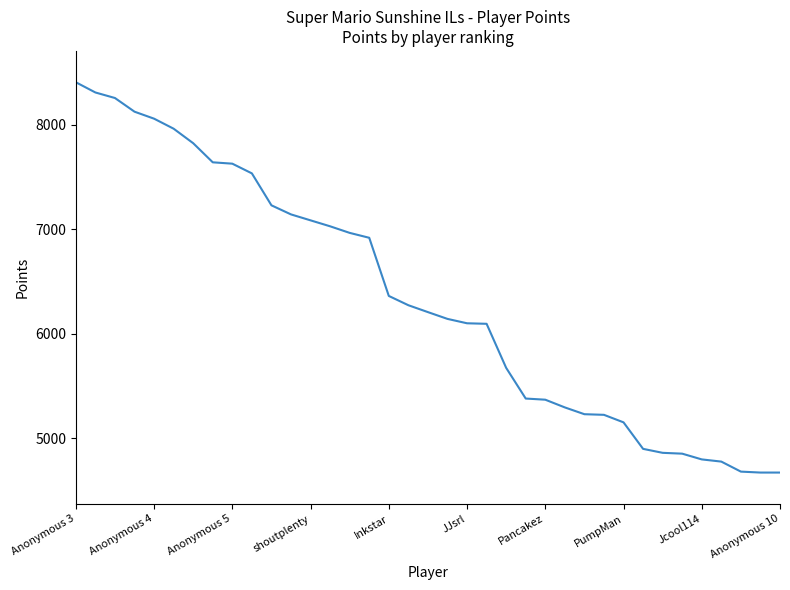

What is the smallest value displayed?

4669